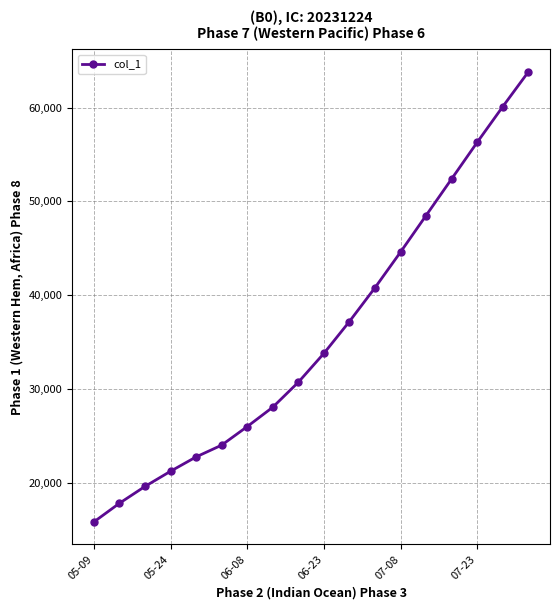

What is the difference between the second highest and second lowest values?

42270.4